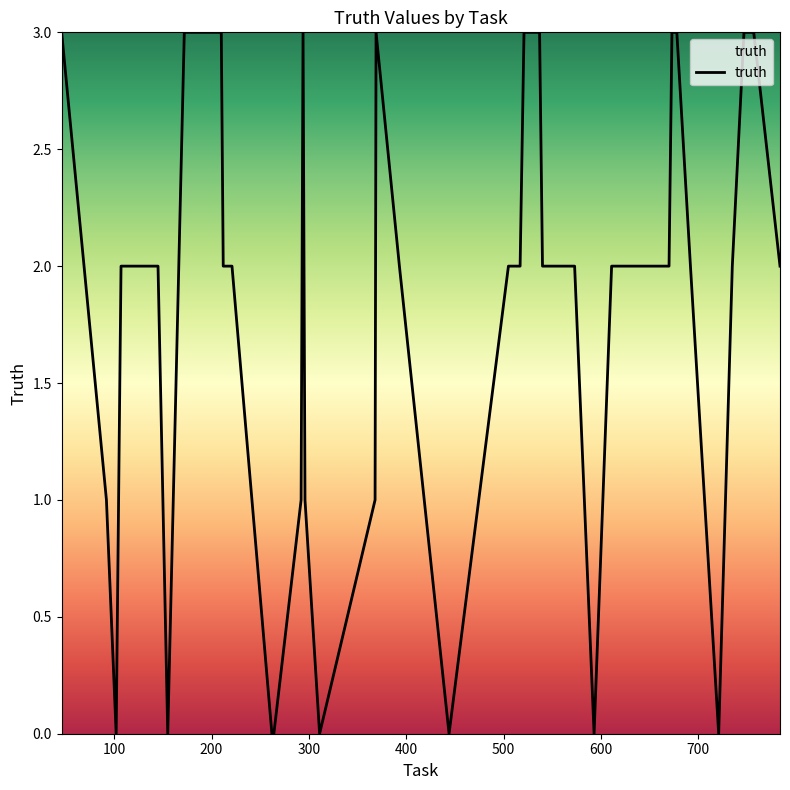

What is the greatest value displayed?

3